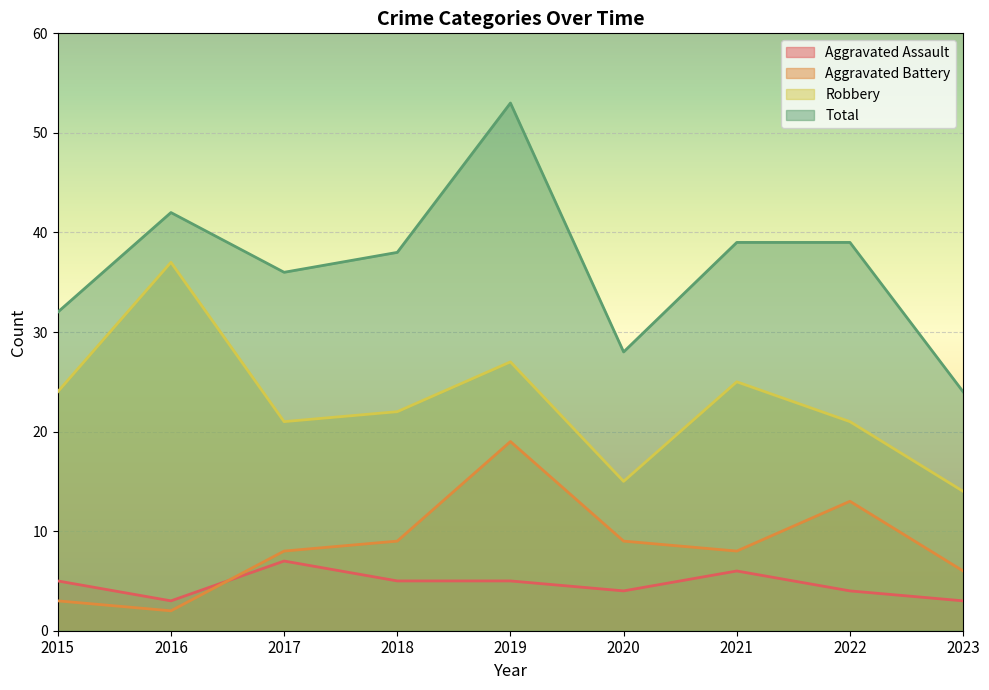

Where is the first local minimum for Aggravated Assault?

2016